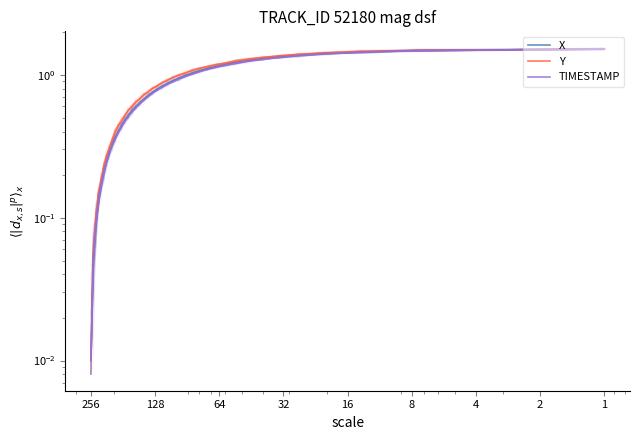

What is the difference between the maximum and minimum values in the X series?

1.5